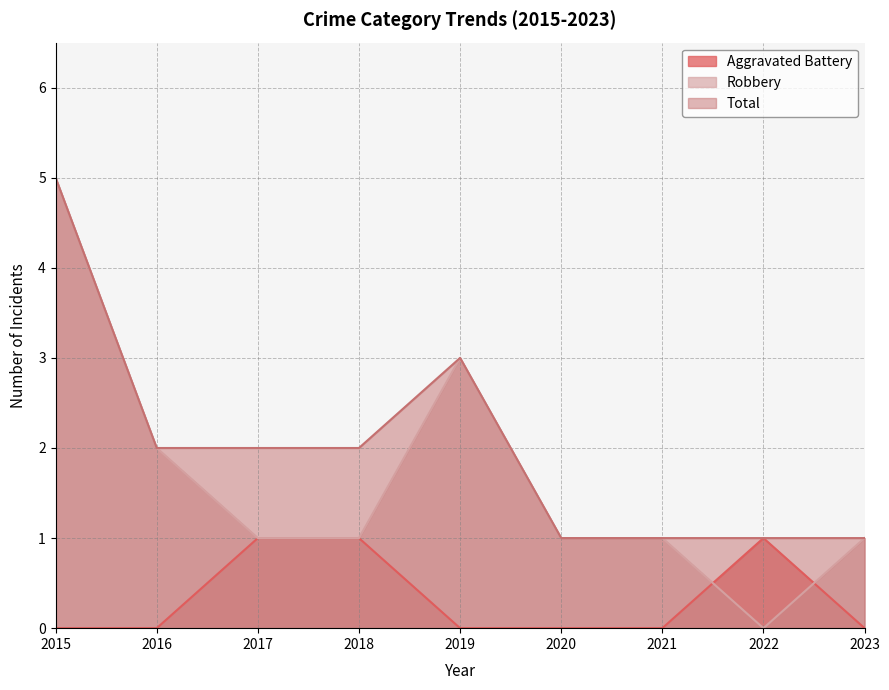

True or false: Aggravated Battery has more than 0 interior local peaks.

True